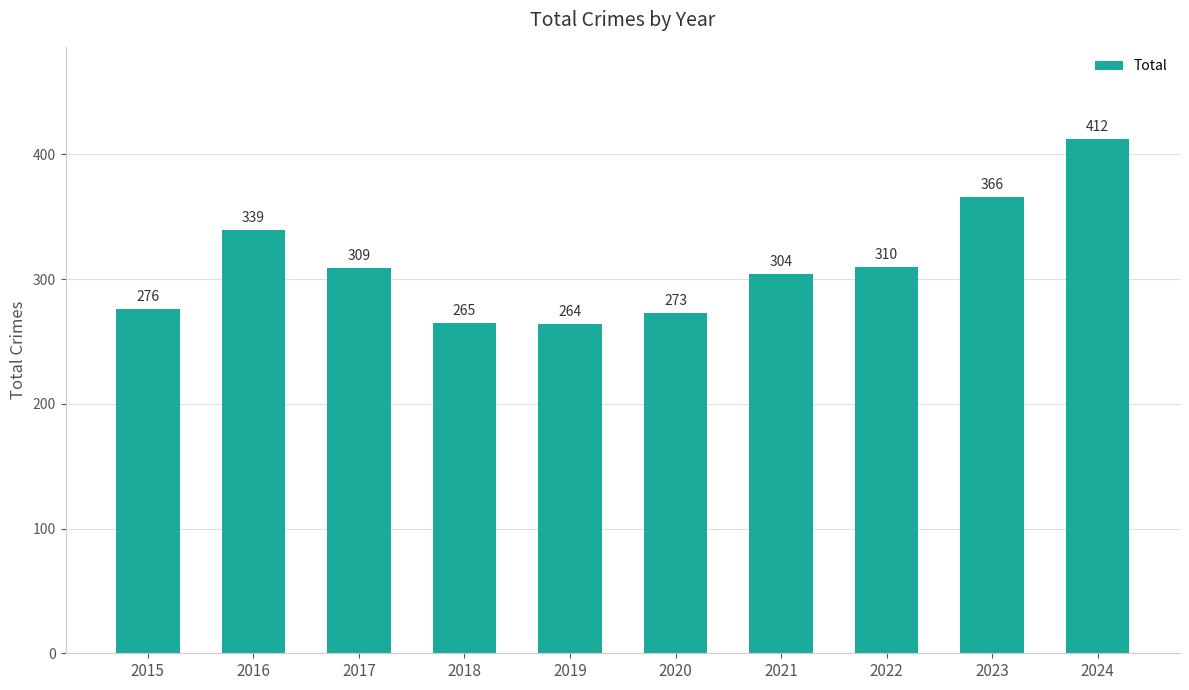

Does the chart contain any negative values?

No